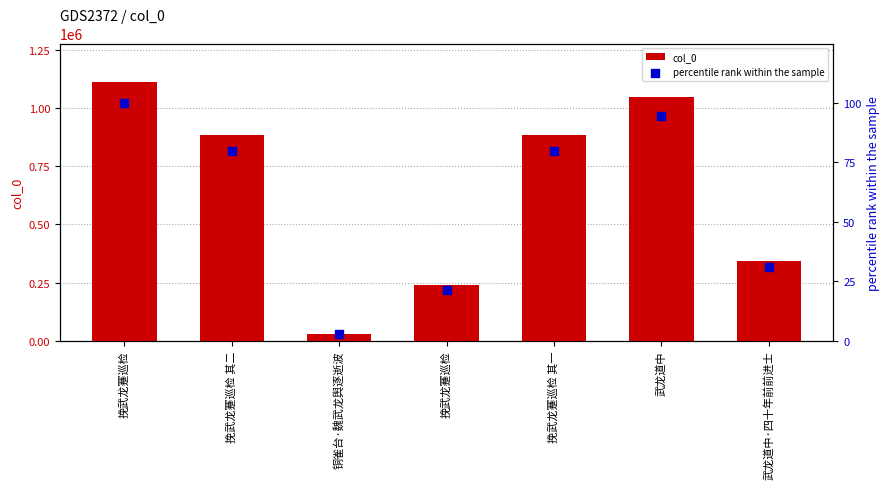

Which series reaches the minimum Y coordinate?

percentile rank within the sample